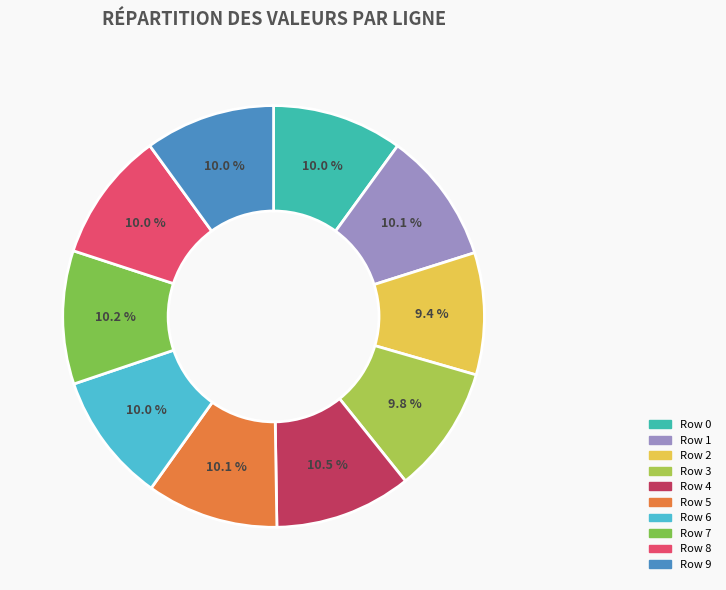

To the nearest percent, what portion does Row 7 represent?

10%